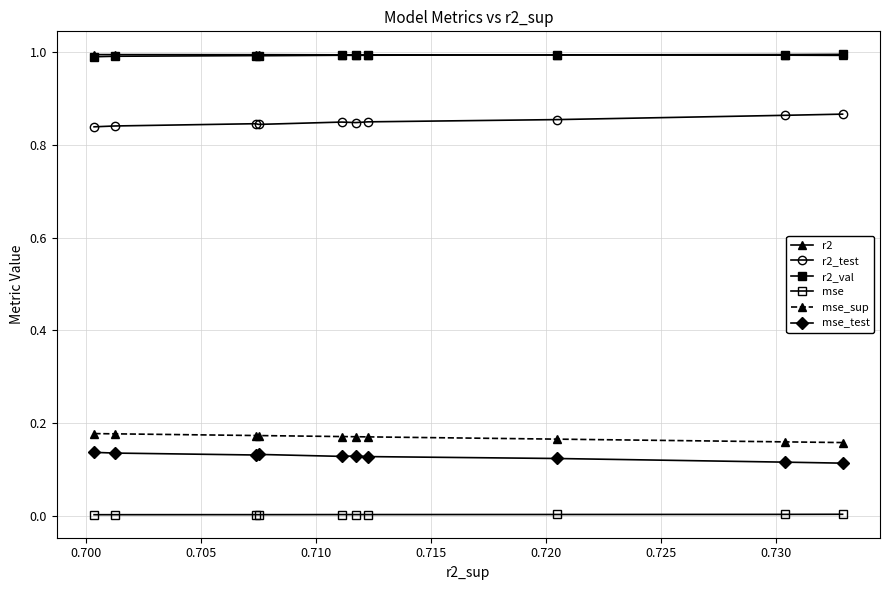

How many lines are shown in the chart?

6